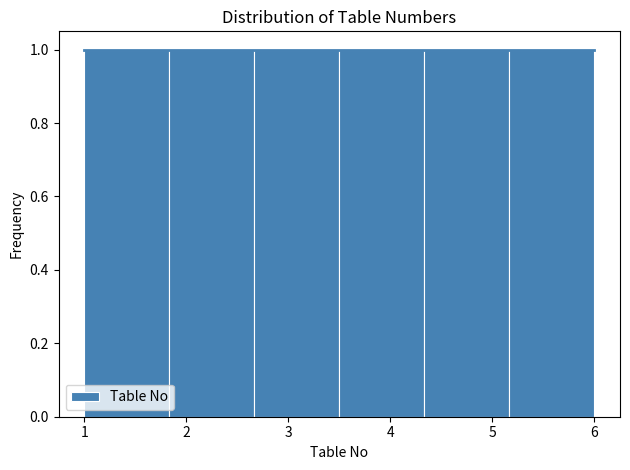

Reading left to right, transcribe this chart: for each bar, give the range it covers on the x-axis and its height. Neither the bar edges nor the heights are printed on the chart, so give them approximately, as read against the axes.

1.0 to 1.8: 1
1.8 to 2.7: 1
2.7 to 3.5: 1
3.5 to 4.3: 1
4.3 to 5.2: 1
5.2 to 6.0: 1